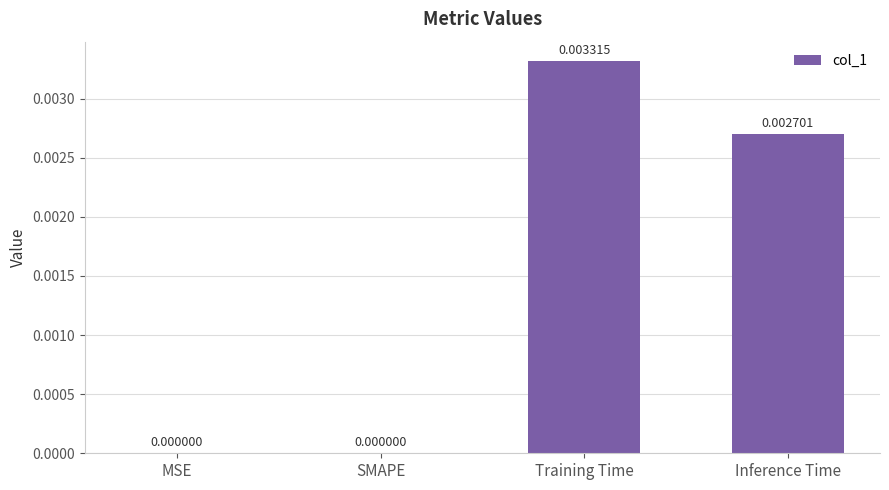

Between MSE and Inference Time, which is larger?

Inference Time